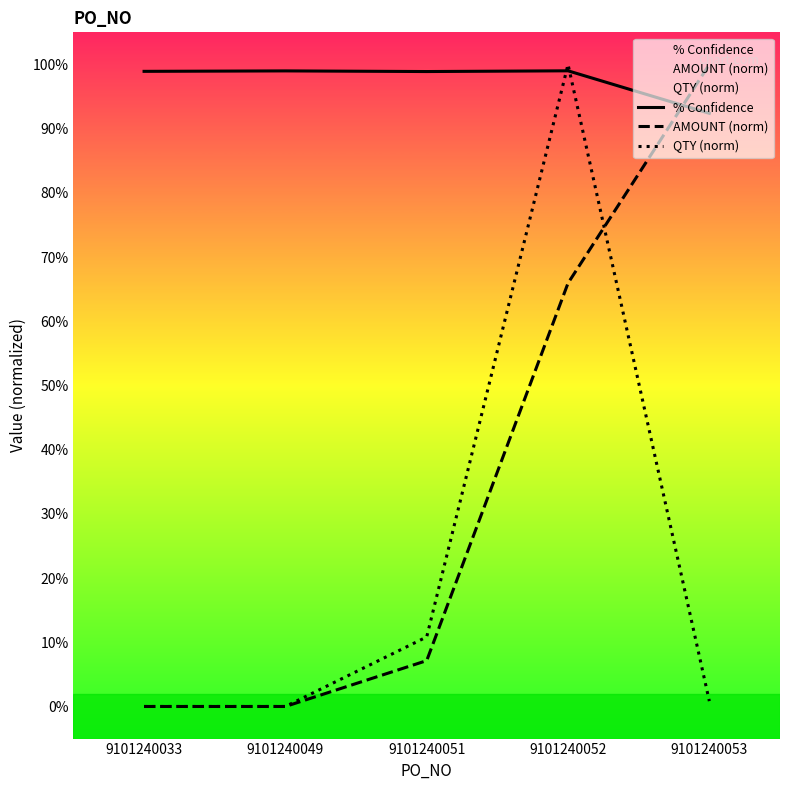

How many intersections are there between % Confidence and QTY (norm)?

2